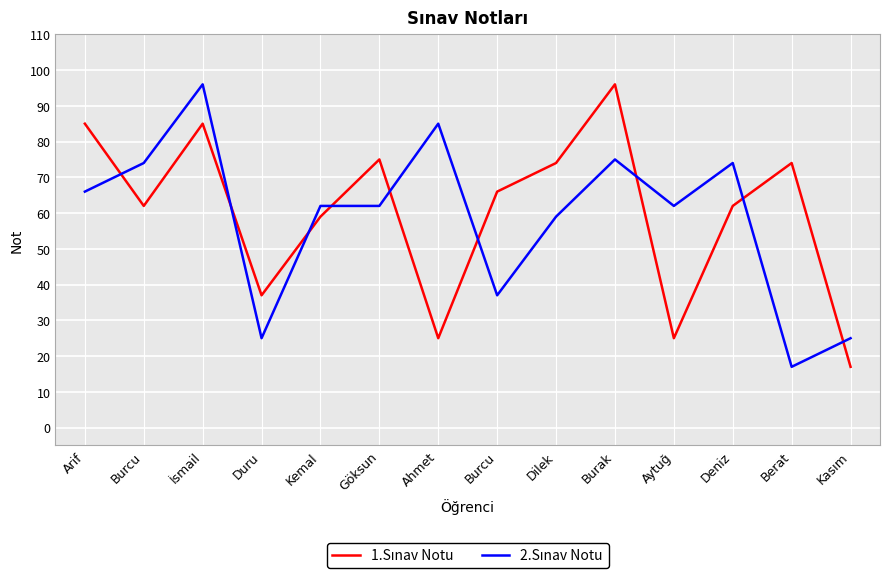

Is the value of 1.Sınav Notu at Duru greater than the value of 2.Sınav Notu at Kemal?

No